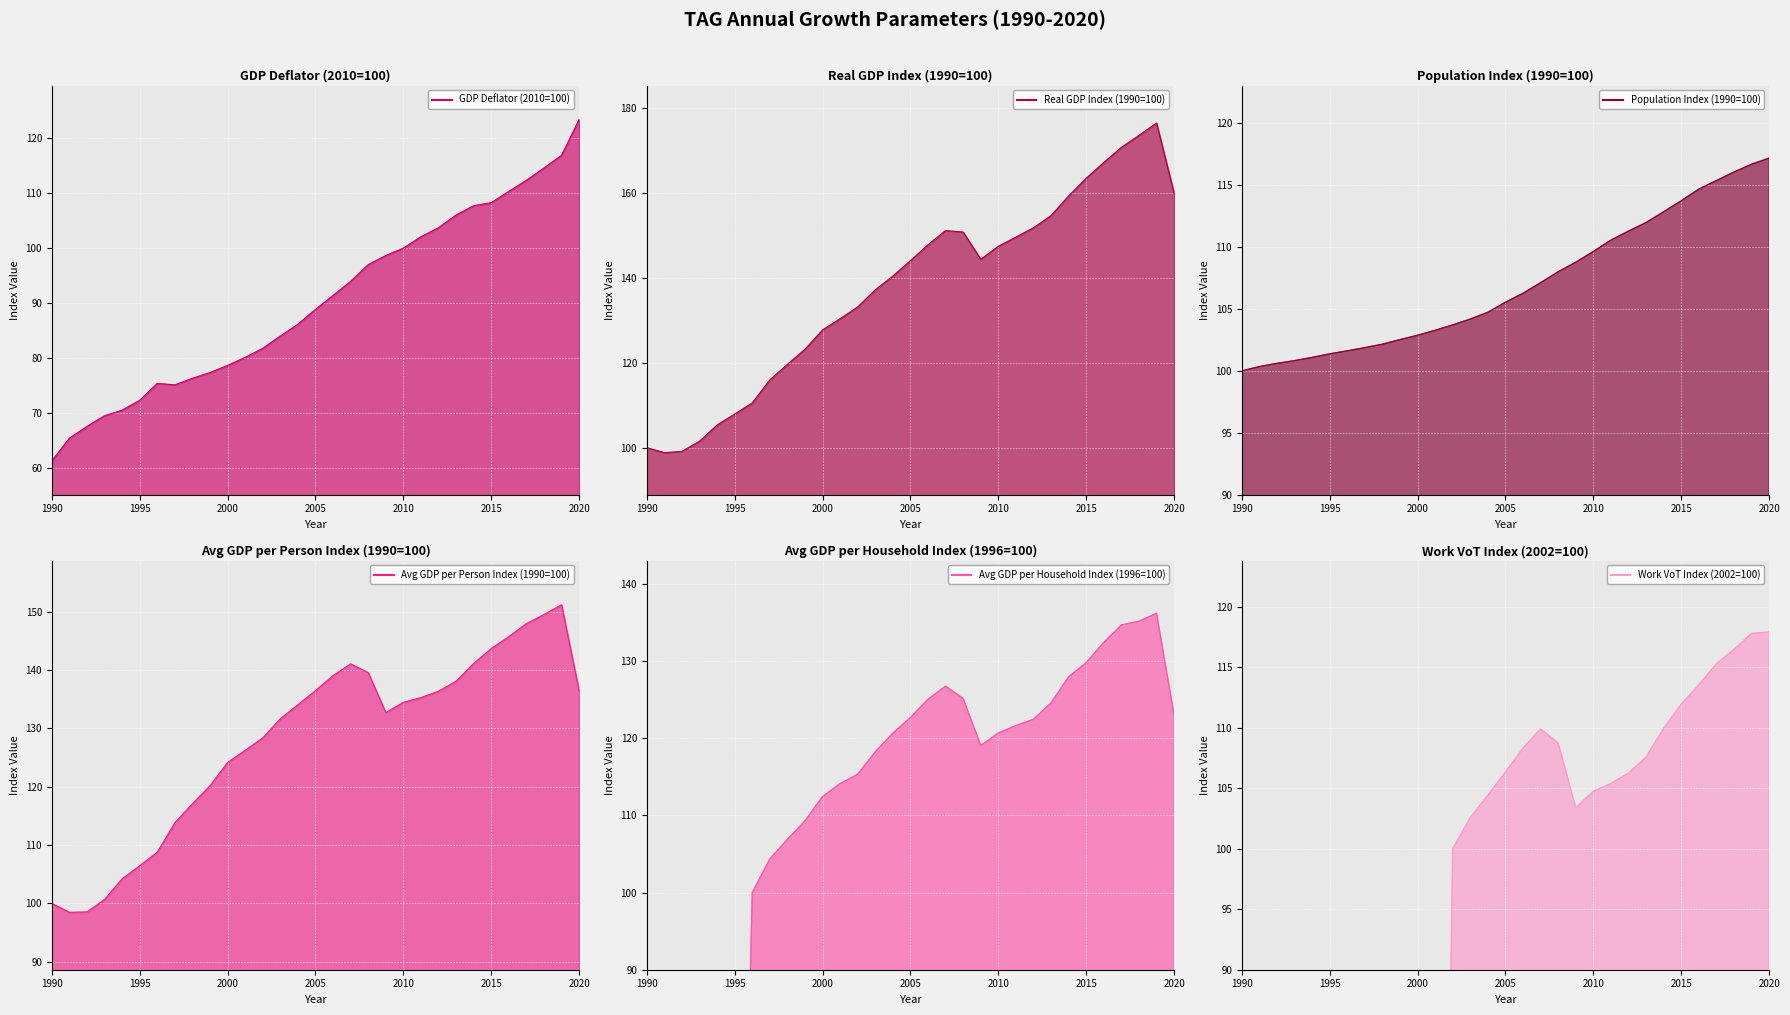

What value does the Real GDP Index (1990=100) series have at 2007?

151.1